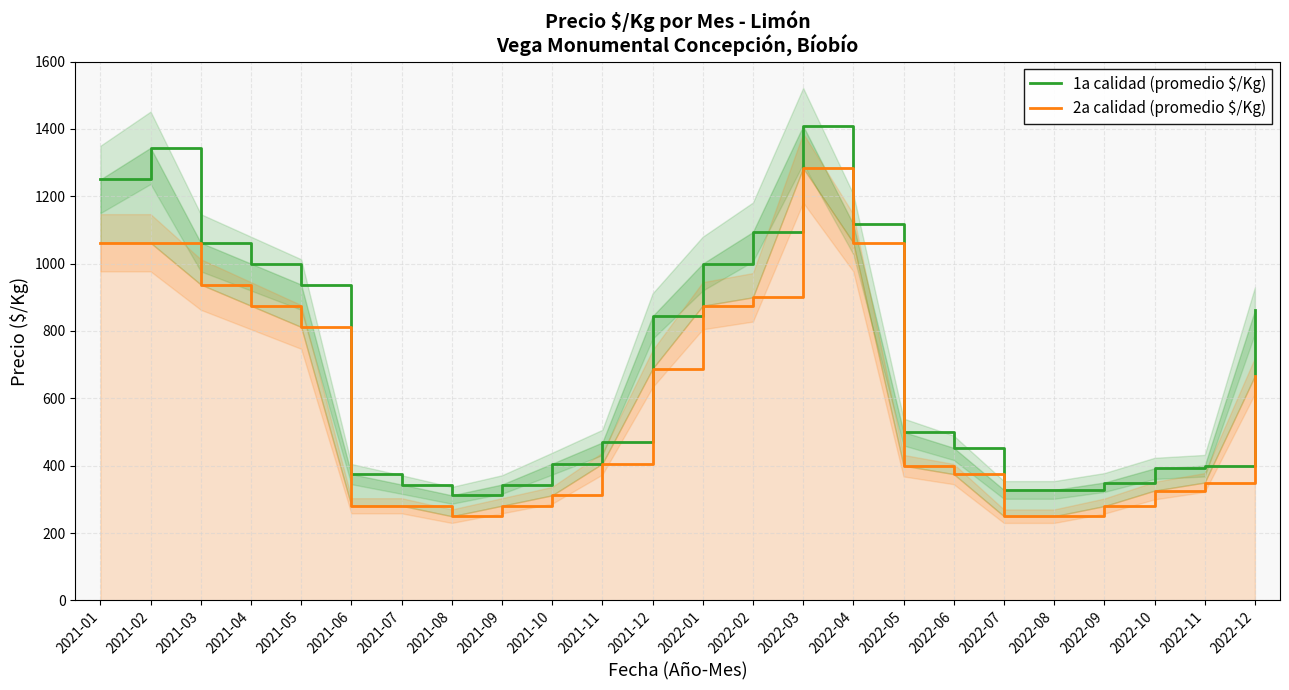

True or false: 1a calidad (promedio $/Kg) and 2a calidad (promedio $/Kg) intersect in this chart.

False